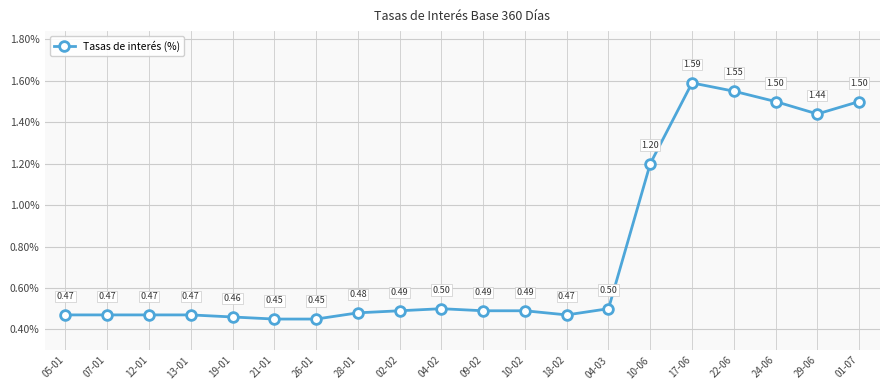

True or false: there are more than 1 points higher than both neighbors.

True